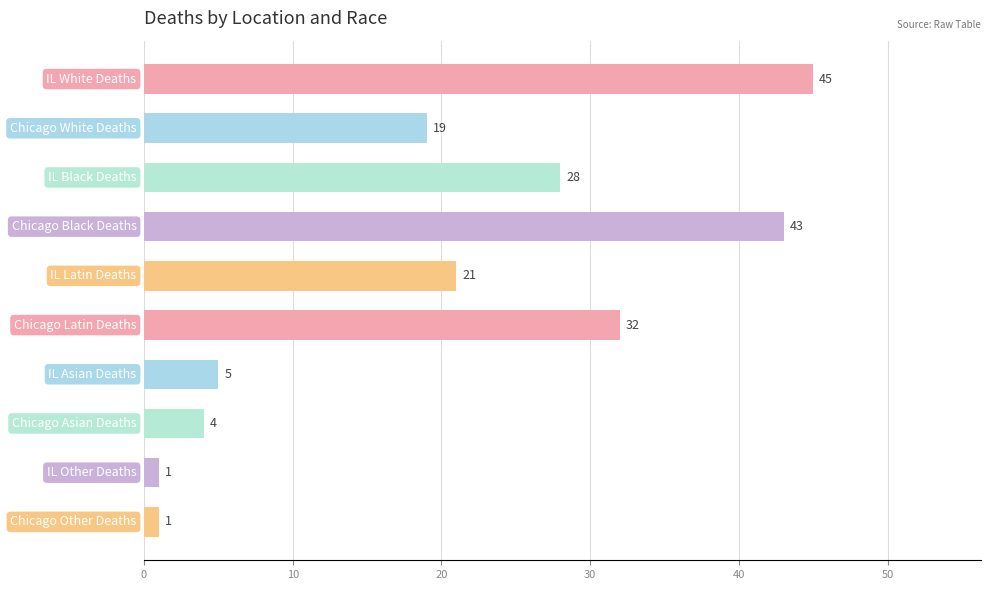

What is the value of the 5th bar from the top?

21